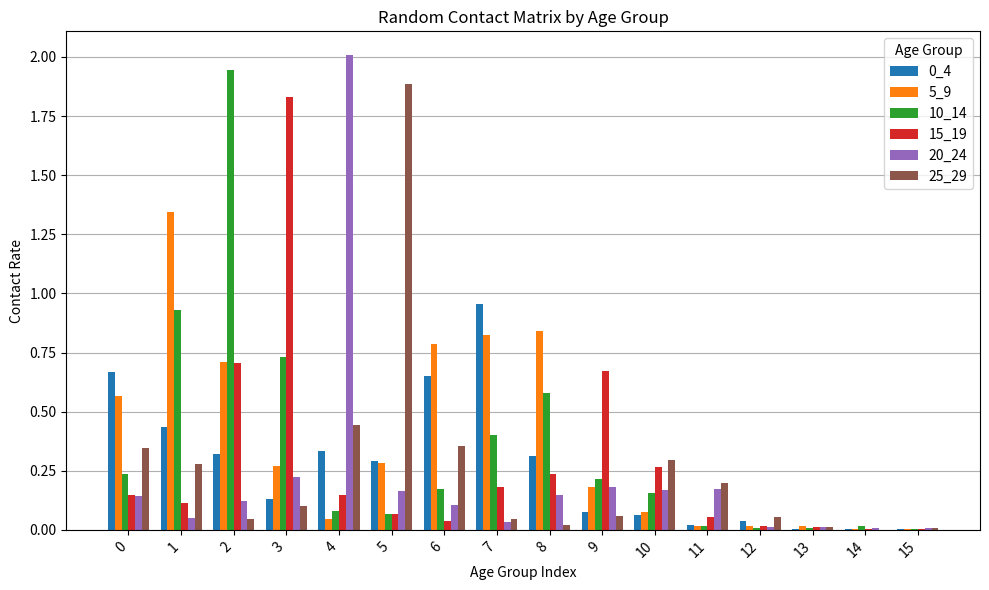

How many groups of bars are there?

16